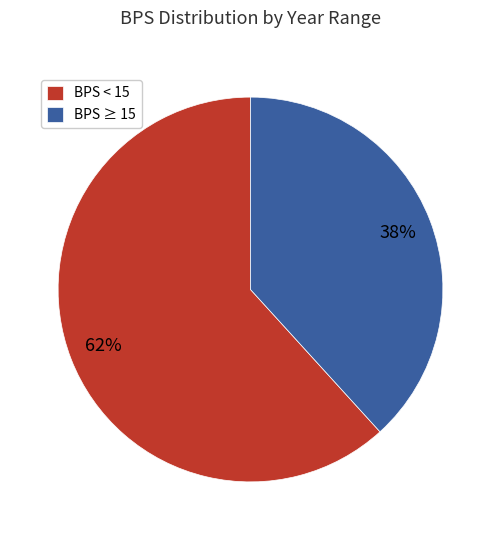

Does BPS < 15 represent more than half of the total?

Yes